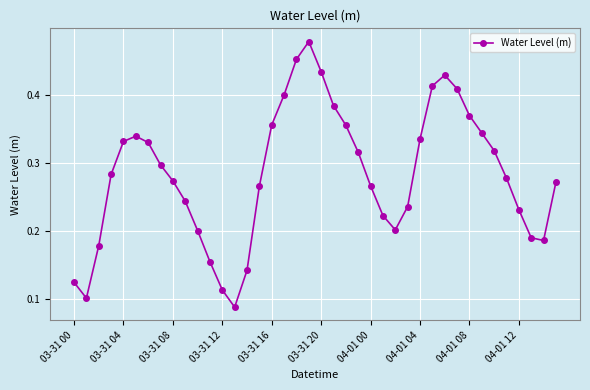

How many points are higher than both their immediate neighbors (excluding endpoints)?

3